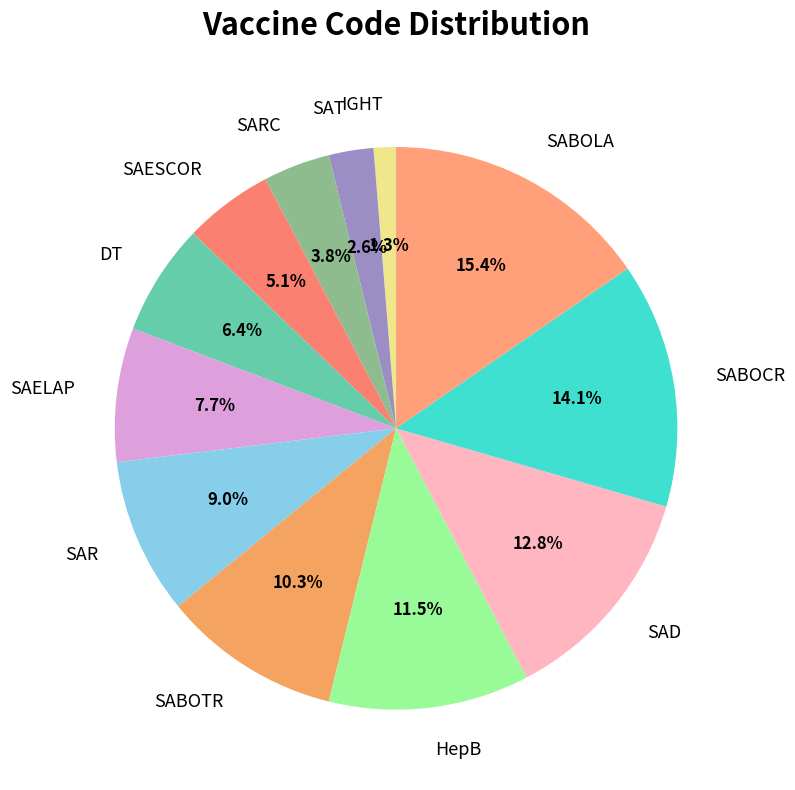

Rank the categories by value from lowest to highest.

IGHT, SAT, SARC, SAESCOR, DT, SAELAP, SAR, SABOTR, HepB, SAD, SABOCR, SABOLA